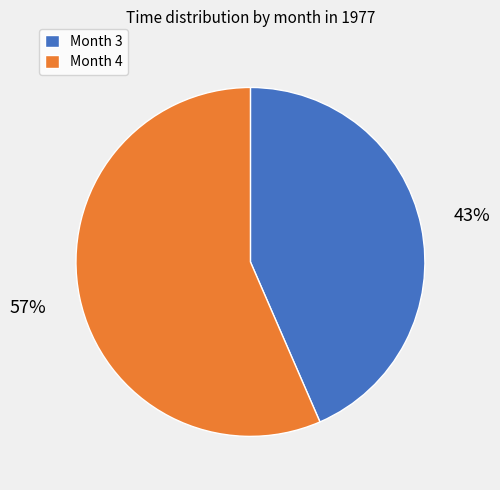

To the nearest percent, what portion does Month 4 represent?

57%